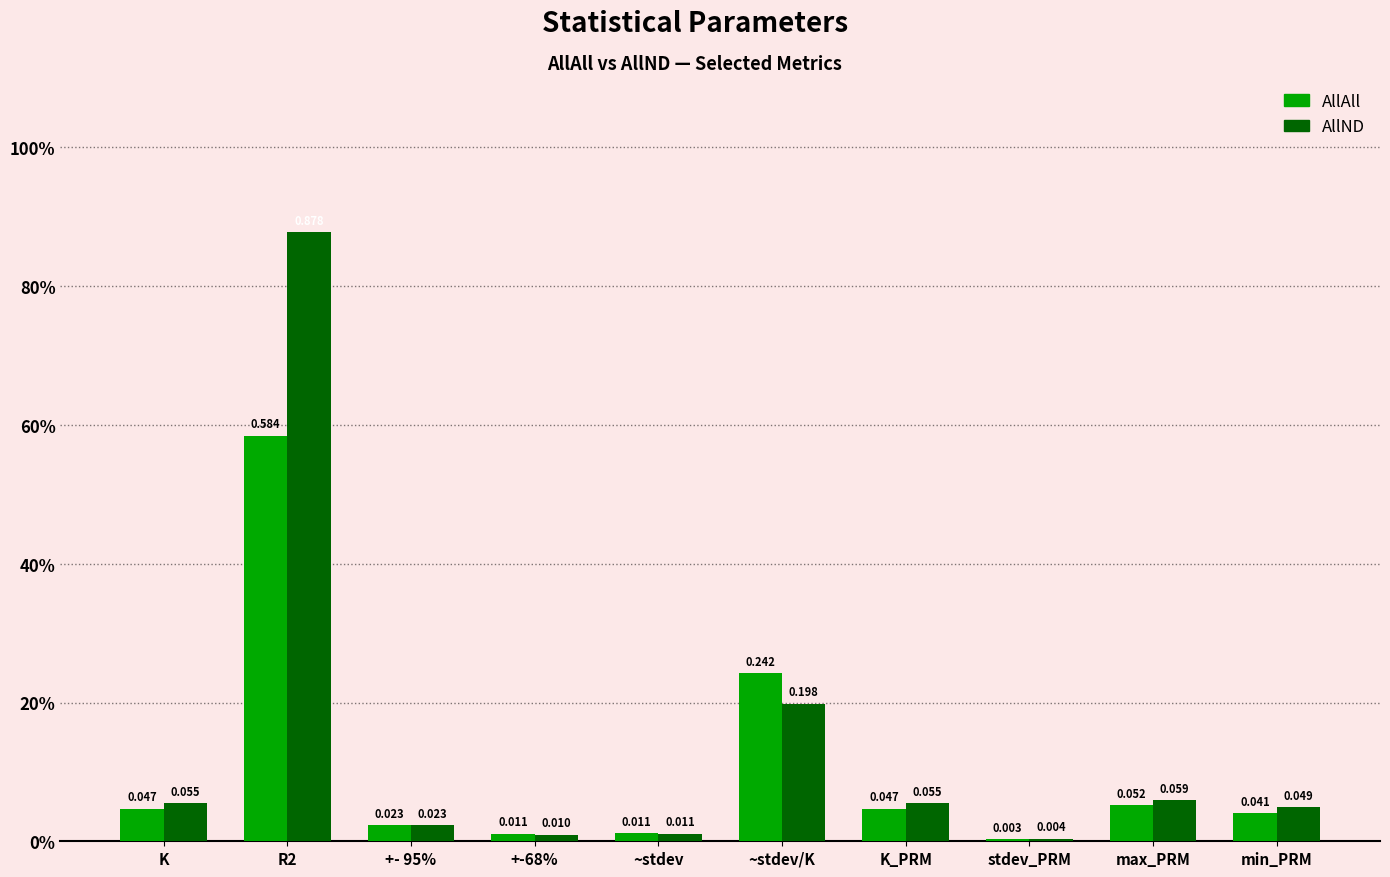

What are all the series names shown in the legend?

AllAll, AllND